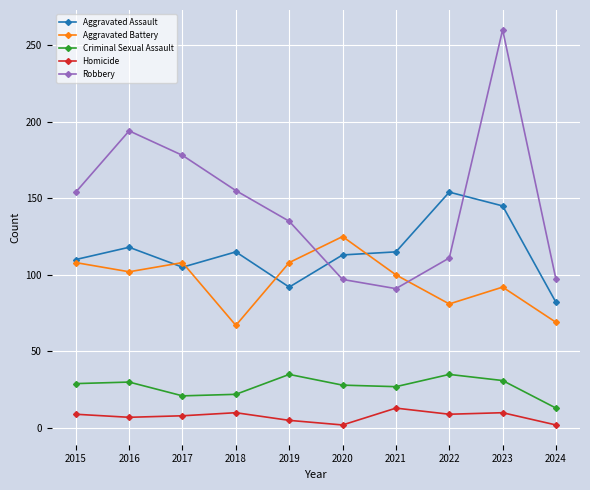

What is the average value of the Criminal Sexual Assault series?

27